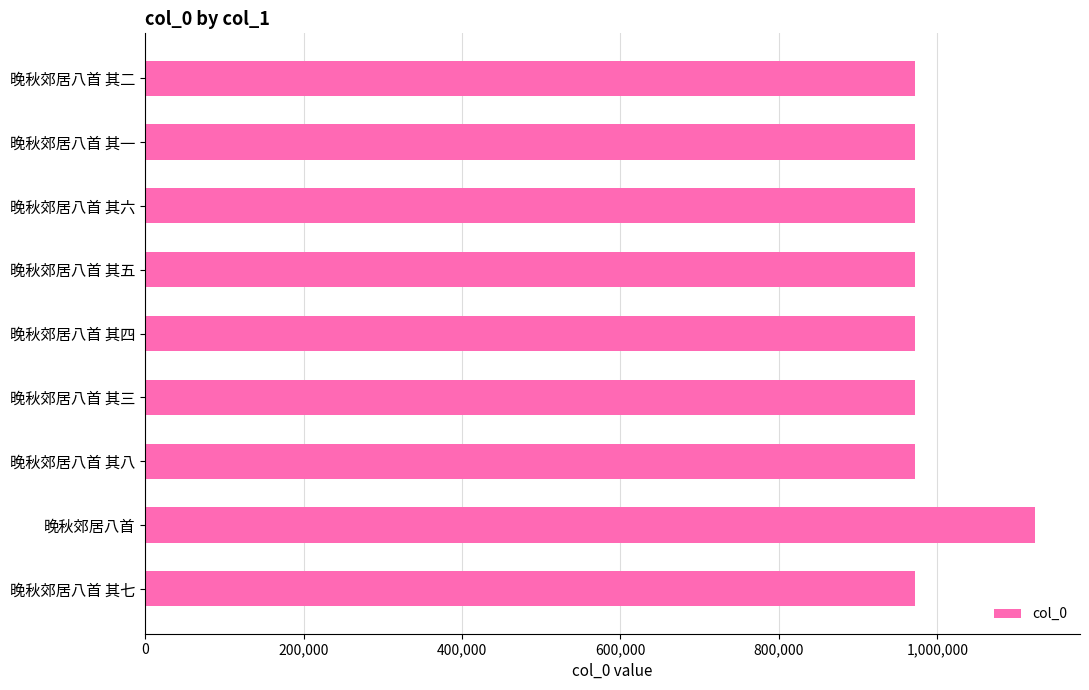

What is the ratio of the value at 晚秋郊居八首 其二 to the value at 晚秋郊居八首 其三?

1.0